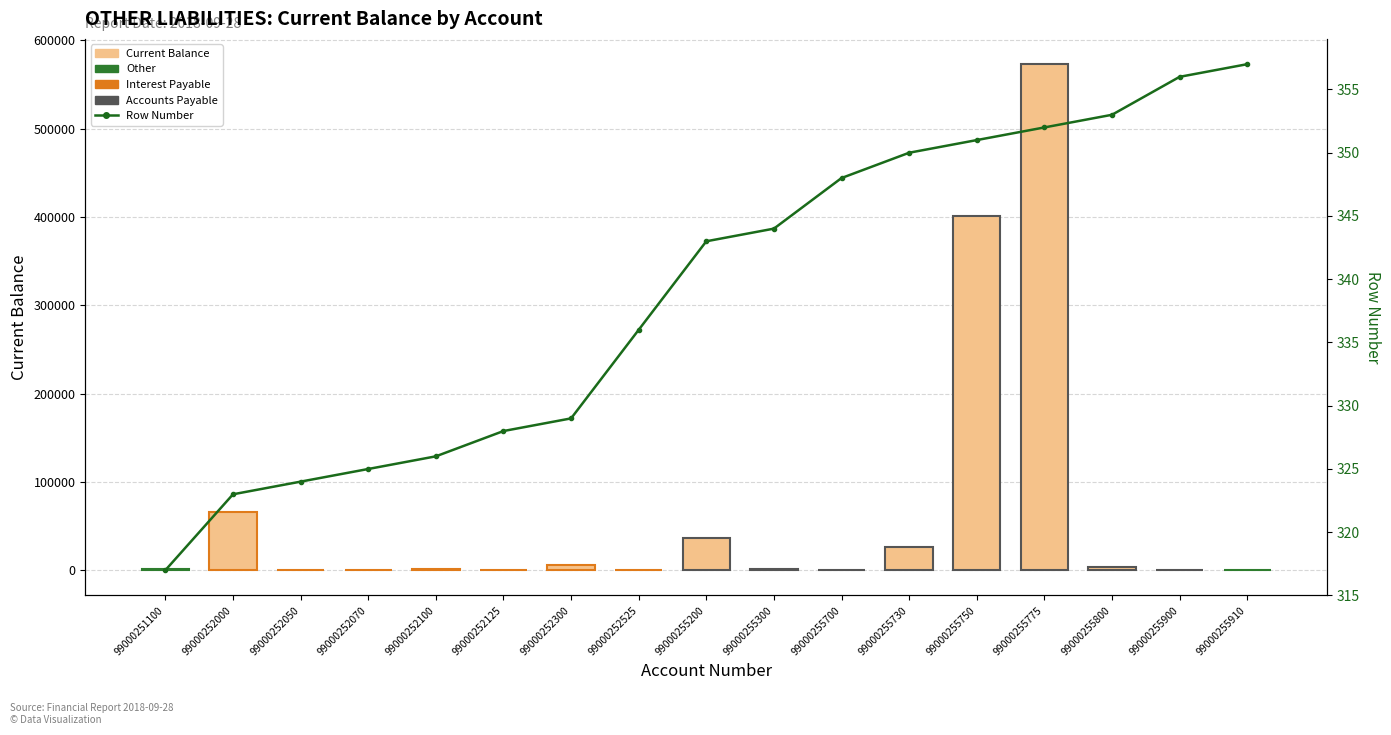

What is the difference between the second highest and second lowest values in the Current Balance series?

400775.0